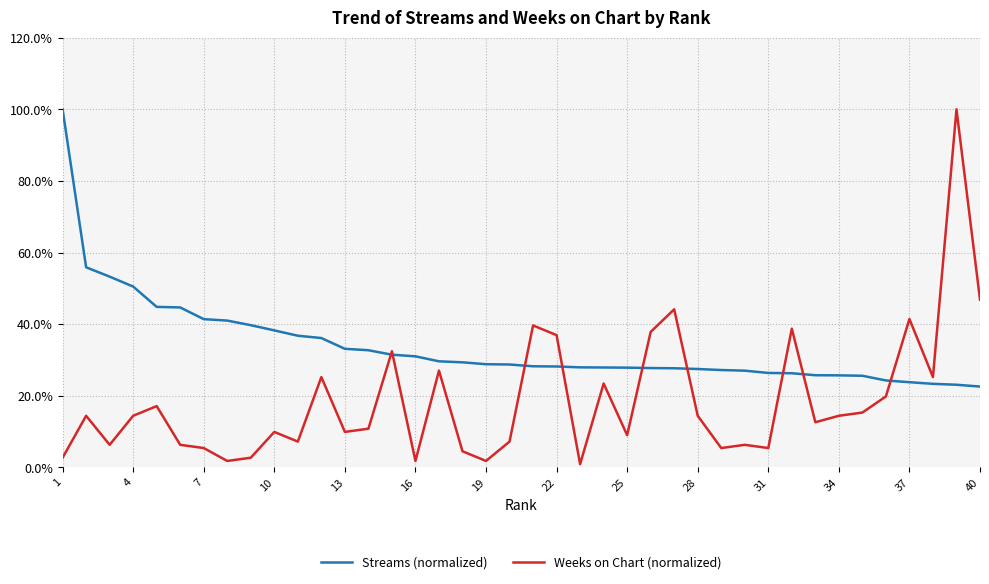

Rank the series by their average value, from highest to lowest.

Streams (normalized), Weeks on Chart (normalized)